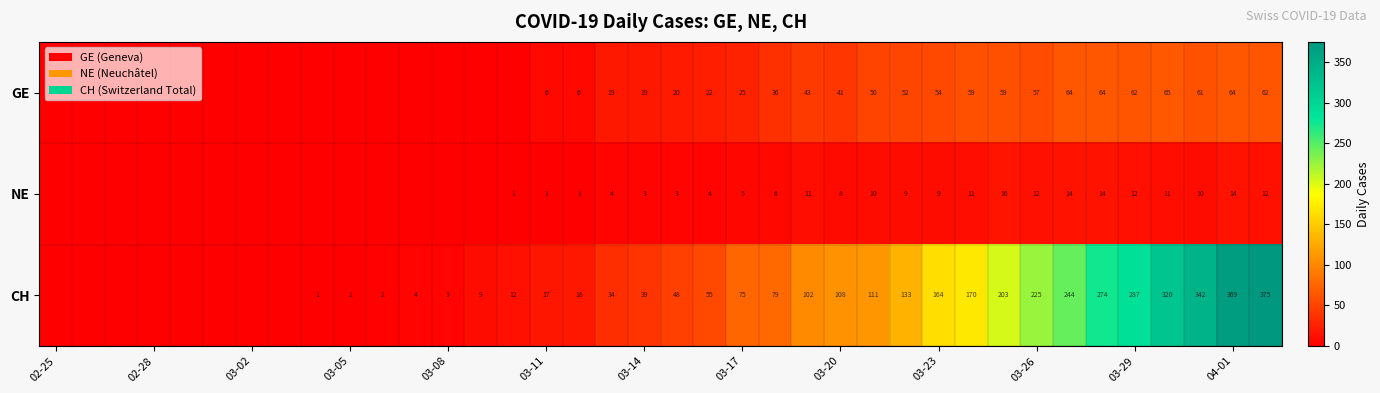

Which category has the lowest value across all series?

02-25